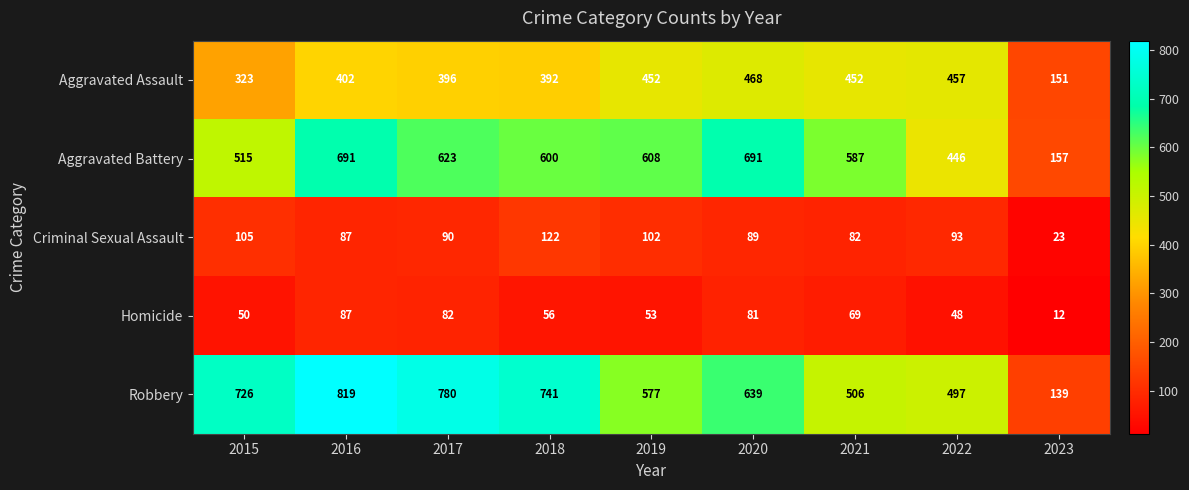

Which series has the largest total across all categories?

Robbery